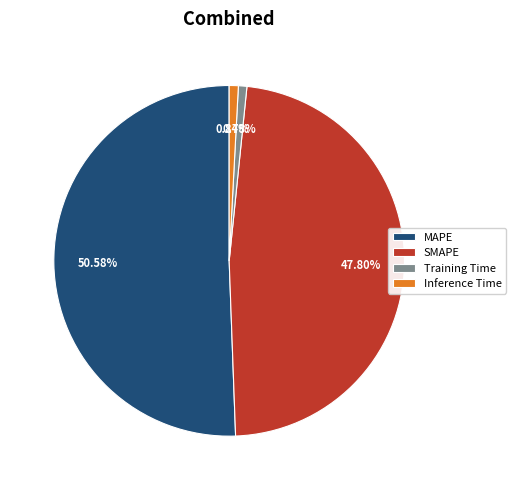

Which has a higher value, Inference Time or SMAPE?

SMAPE